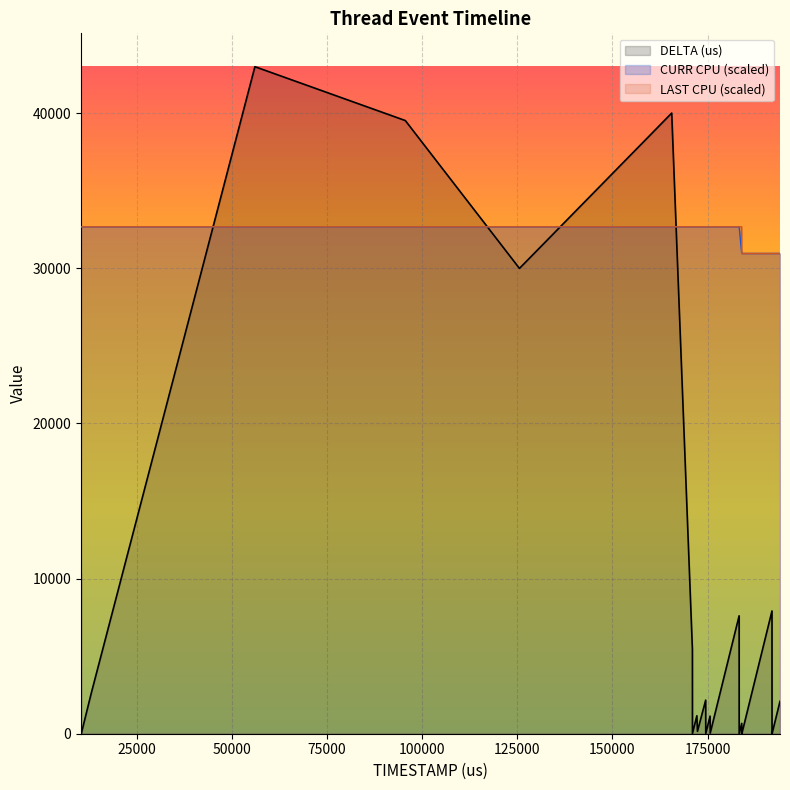

The value of CURR CPU at 171002 is 32675.4. True or false?

True